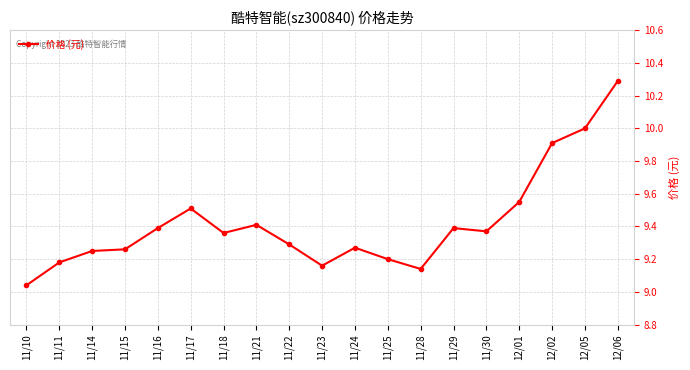

Is this an area chart (filled region under the line)?

No